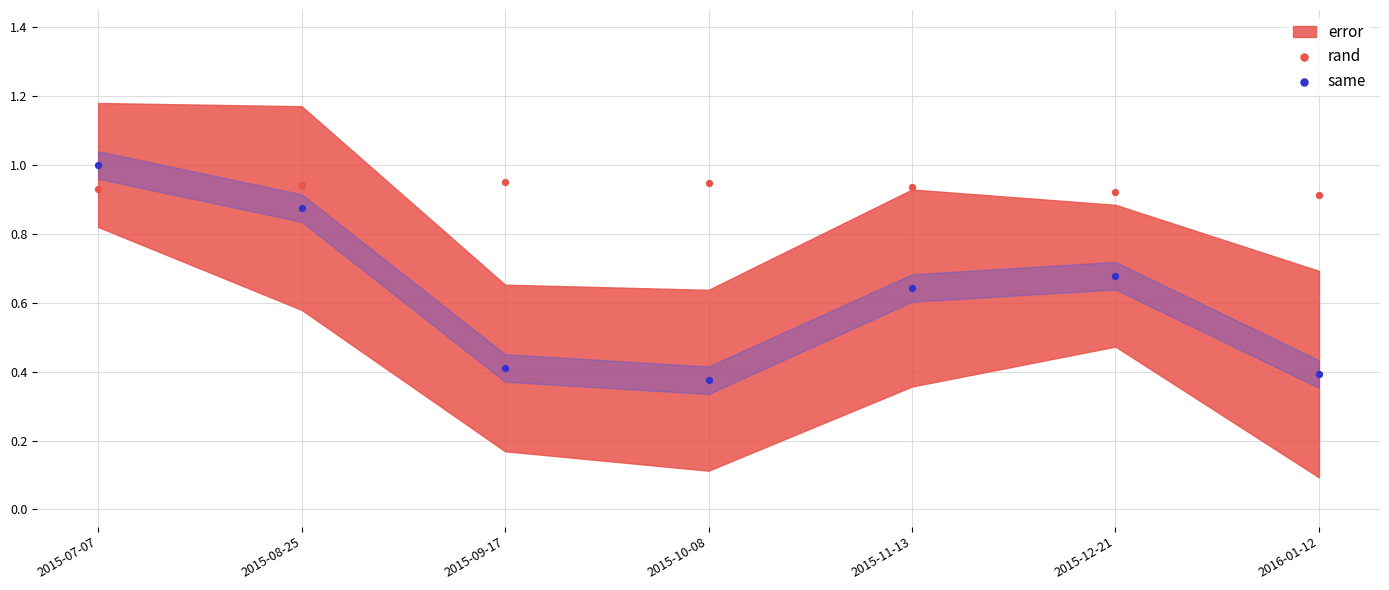

Which series has the widest spread of Y values?

same